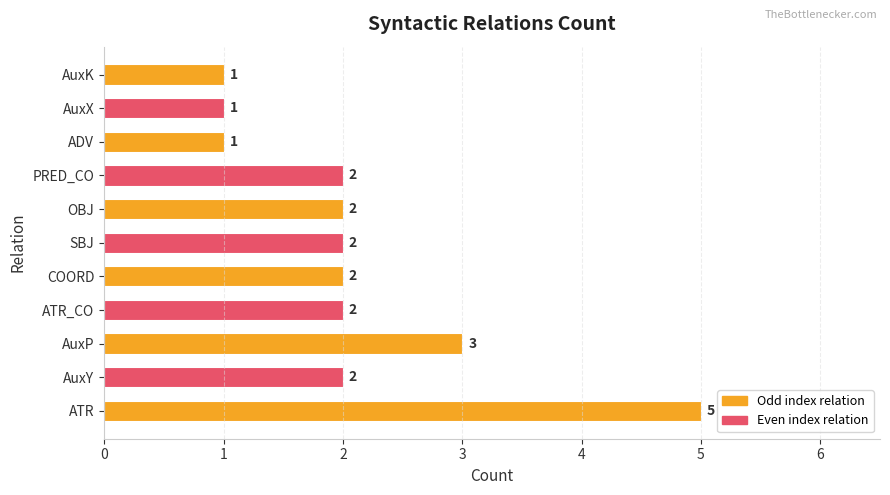

The value at ATR_CO is 3. True or false?

False